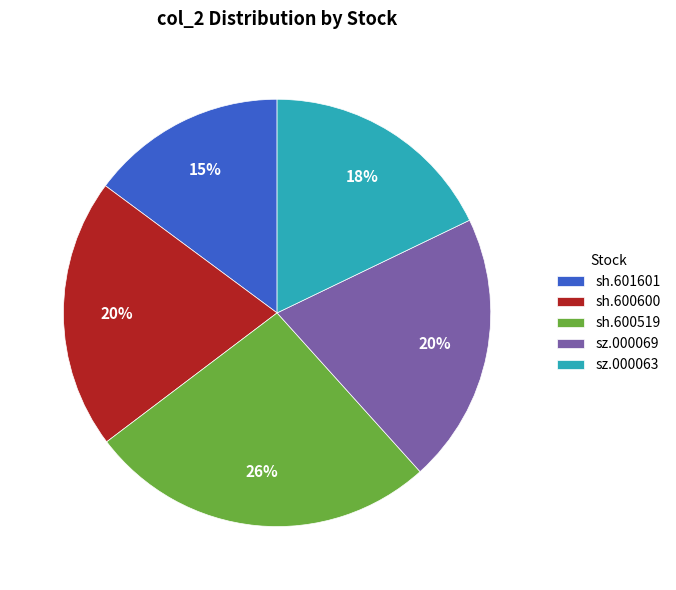

Which category has the biggest portion of the pie?

sh.600519